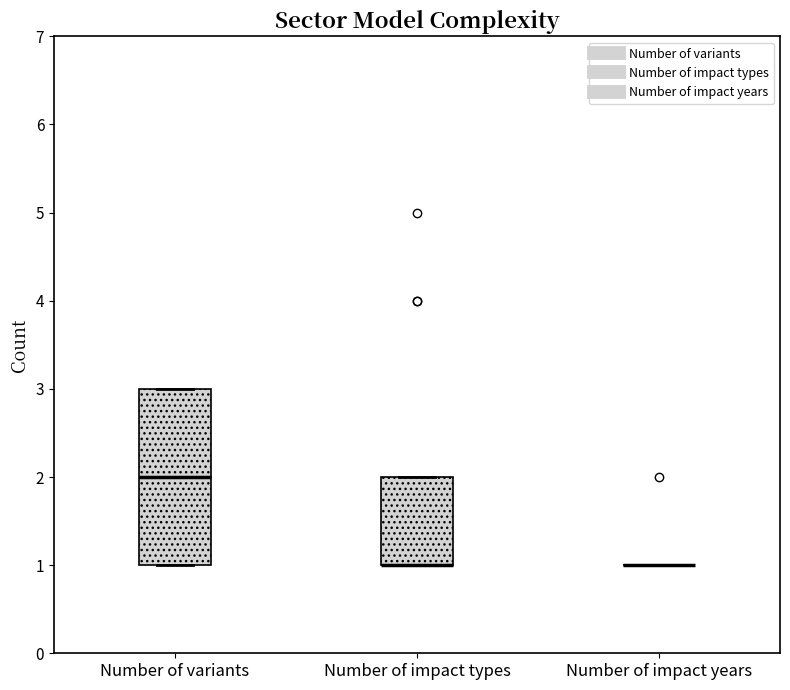

Where does the median line of the box for Number of variants sit on the y-axis? The values are not printed on the chart, so give them approximately, as read against the axis.

2